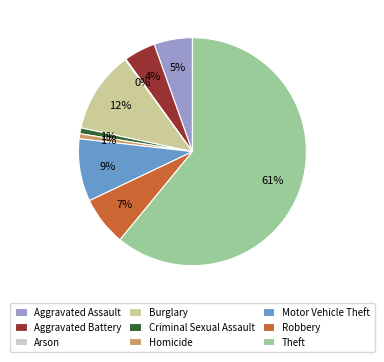

Which has a higher value, Aggravated Battery or Theft?

Theft